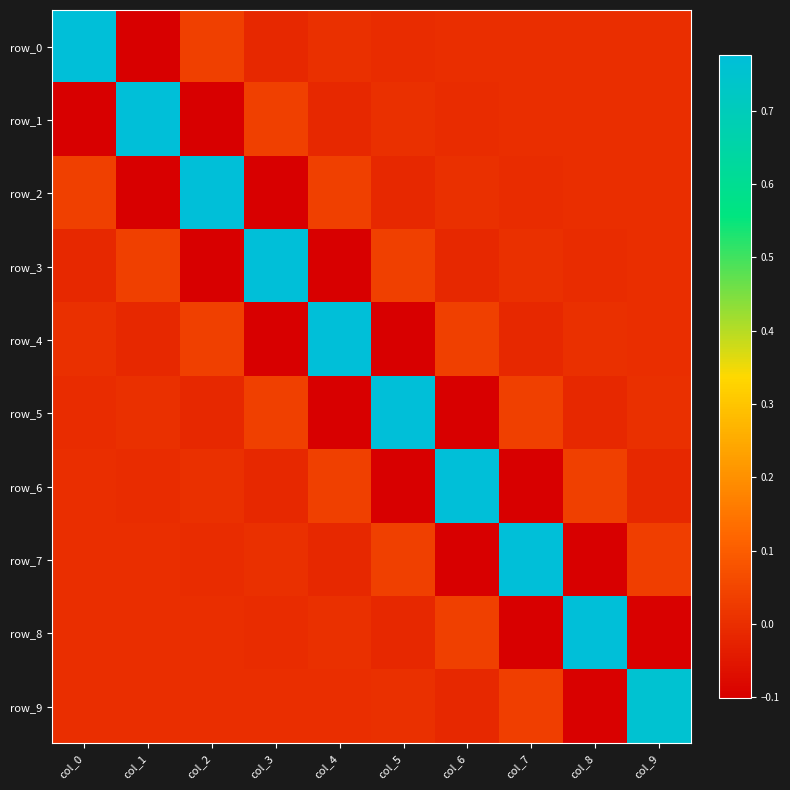

How many values in row_4 are below zero?

5